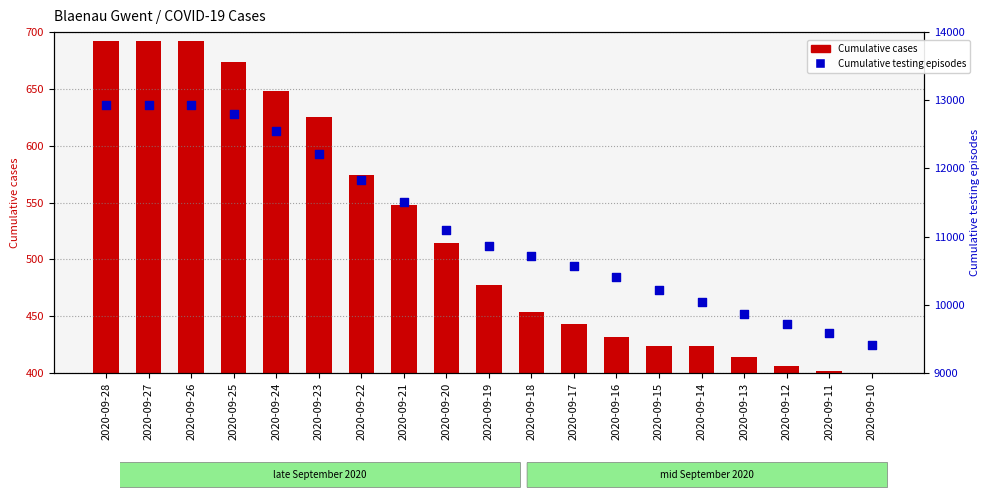

What is the total value across all series at 2020-09-23?

12830